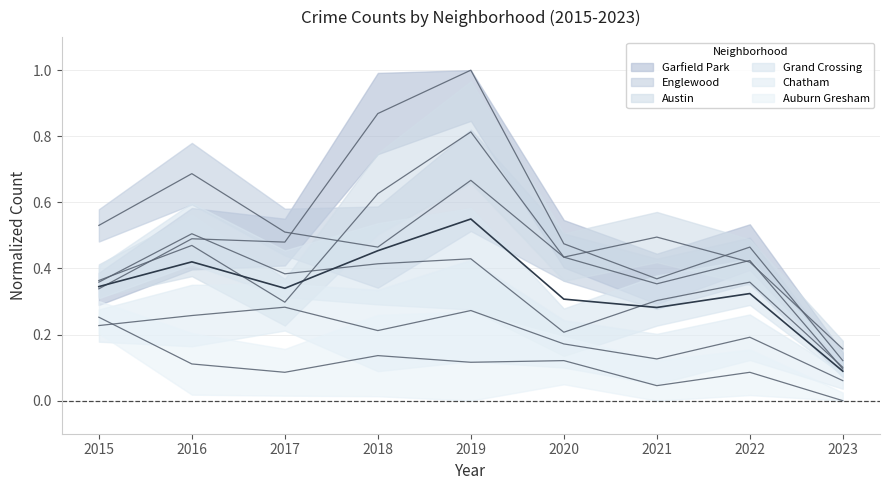

Count the Austin values in the range 0 to 1.

9